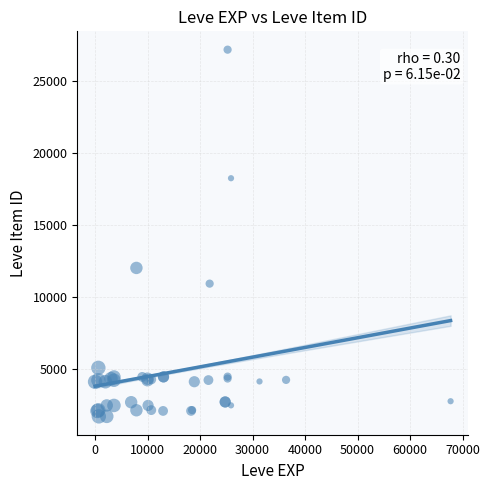

What Y value in the scatter plot is closest to 14448?

12018